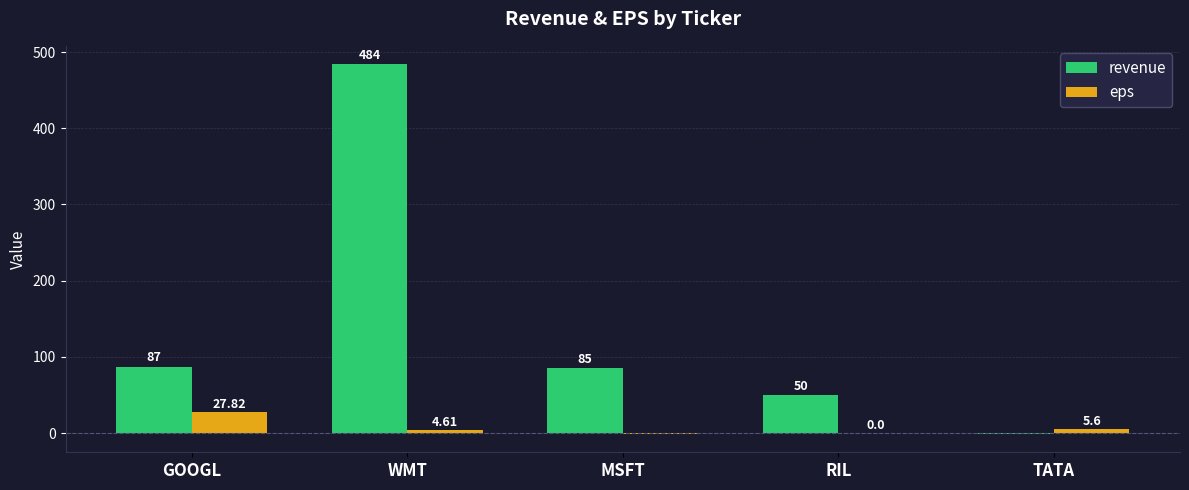

What is the highest value of the revenue series?

484.0